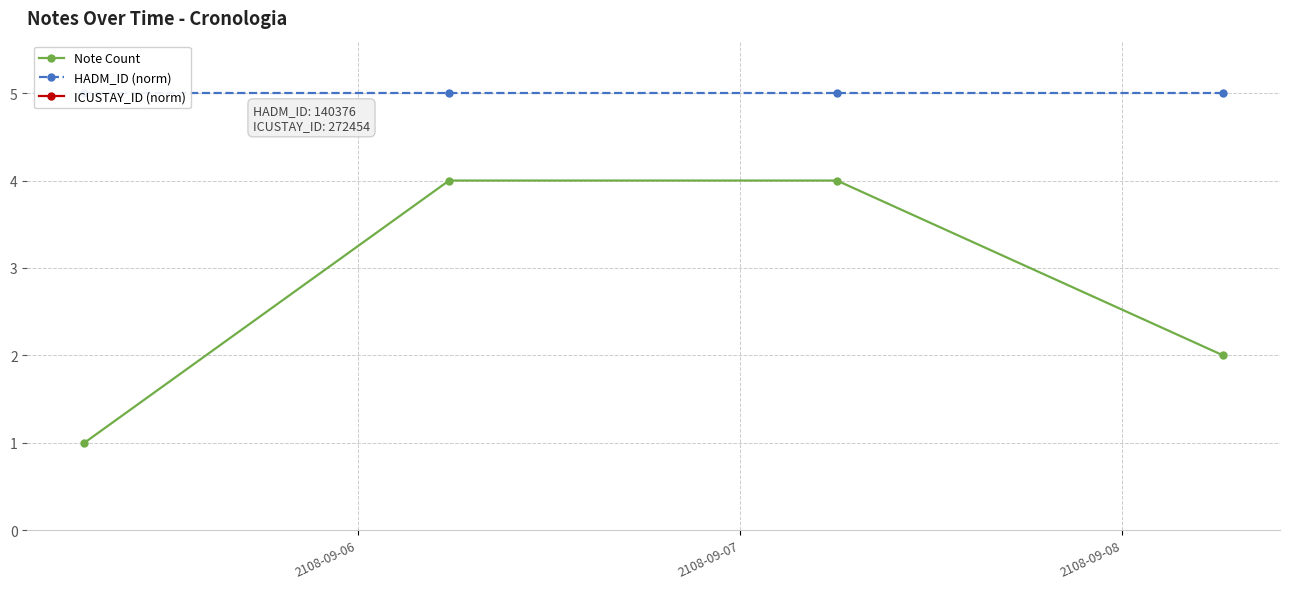

True or false: Note Count has more than 1 points higher than both neighbors.

False